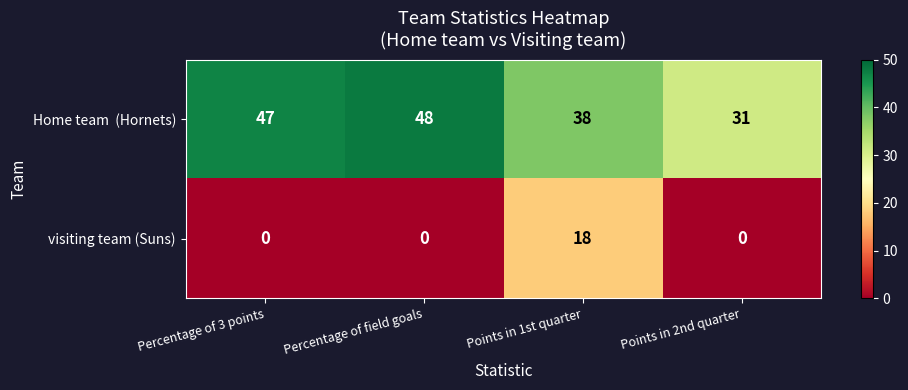

At which category does the chart reach its peak across all series?

Percentage of field goals